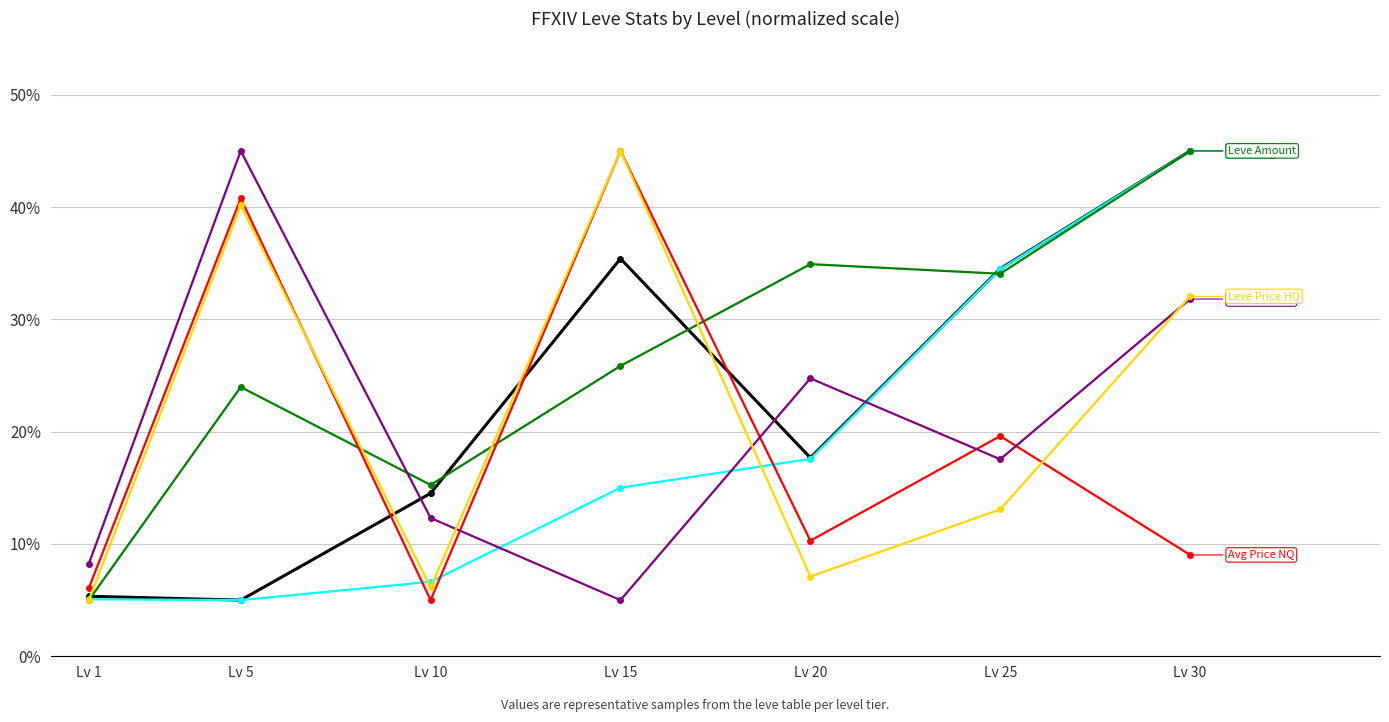

What is the difference between the highest and lowest values at Lv 5?

40.0